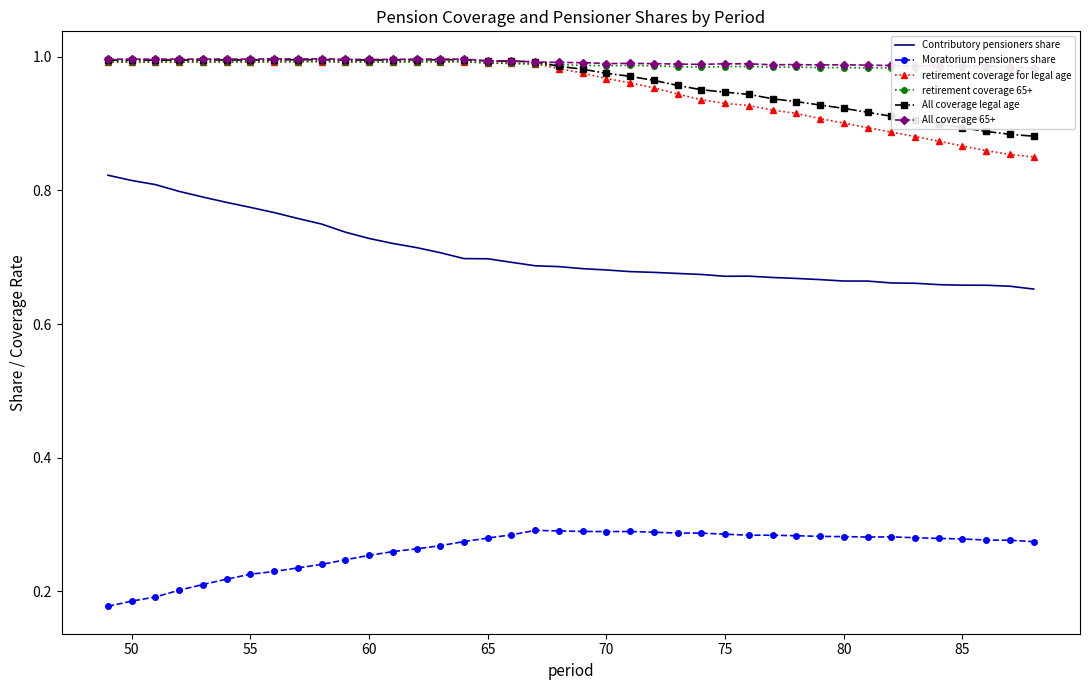

True or false: Contributory pensioners share and retirement coverage 65+ intersect in this chart.

False